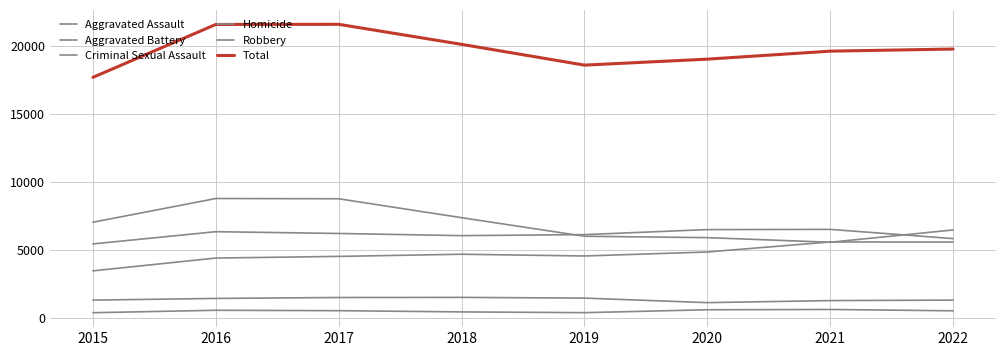

At which label is Aggravated Battery closest to 5982?

2018